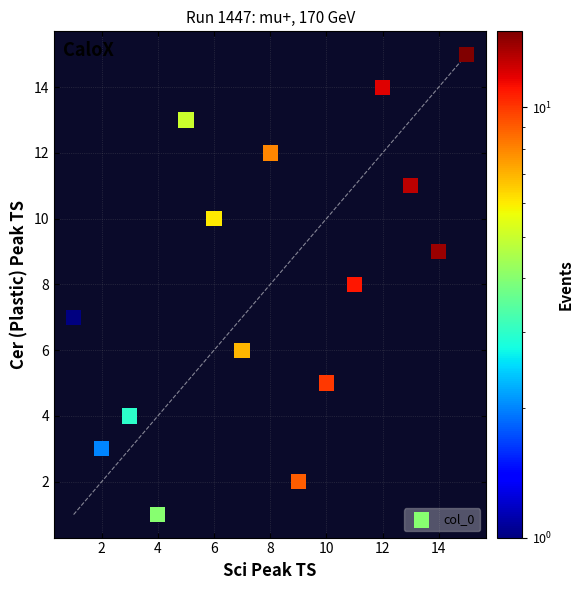

What is the range of X values (max minus min)?

14